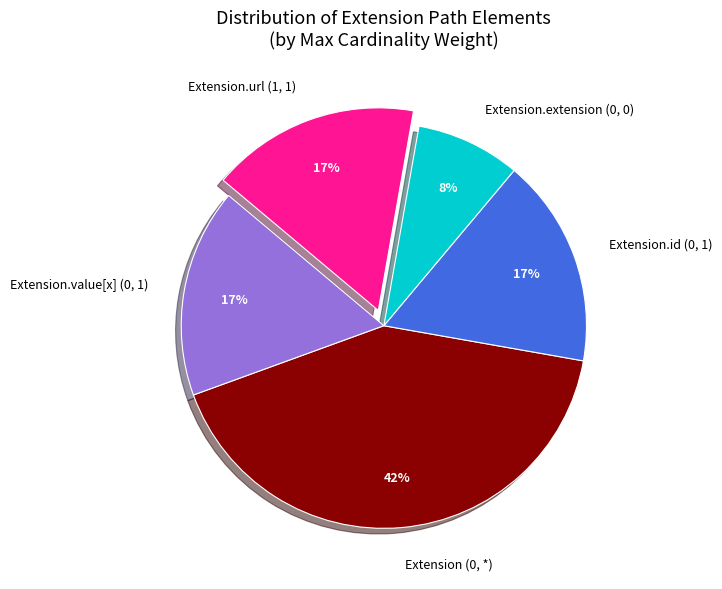

Do Extension.value[x] (0, 1) and Extension (0, *) together represent more than half of the pie?

Yes